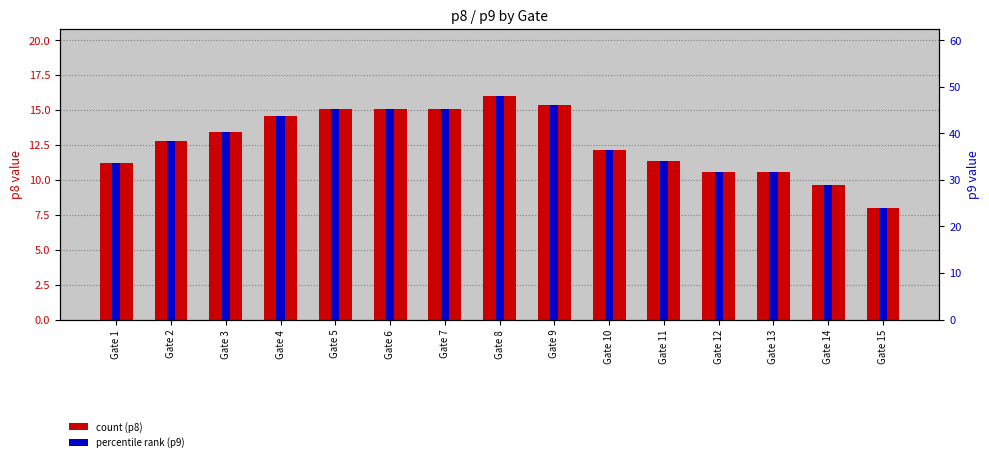

Reading right to left, extract all data points from this chart.

count (p8): 8.0	9.6	10.6	10.6	11.4	12.2	15.4	16.0	15.0	15.0	15.0	14.6	13.4	12.8	11.2
percentile rank (p9): 24.0	28.8	31.7	31.7	34.1	36.5	46.1	48.0	45.1	45.1	45.1	43.7	40.3	38.4	33.6